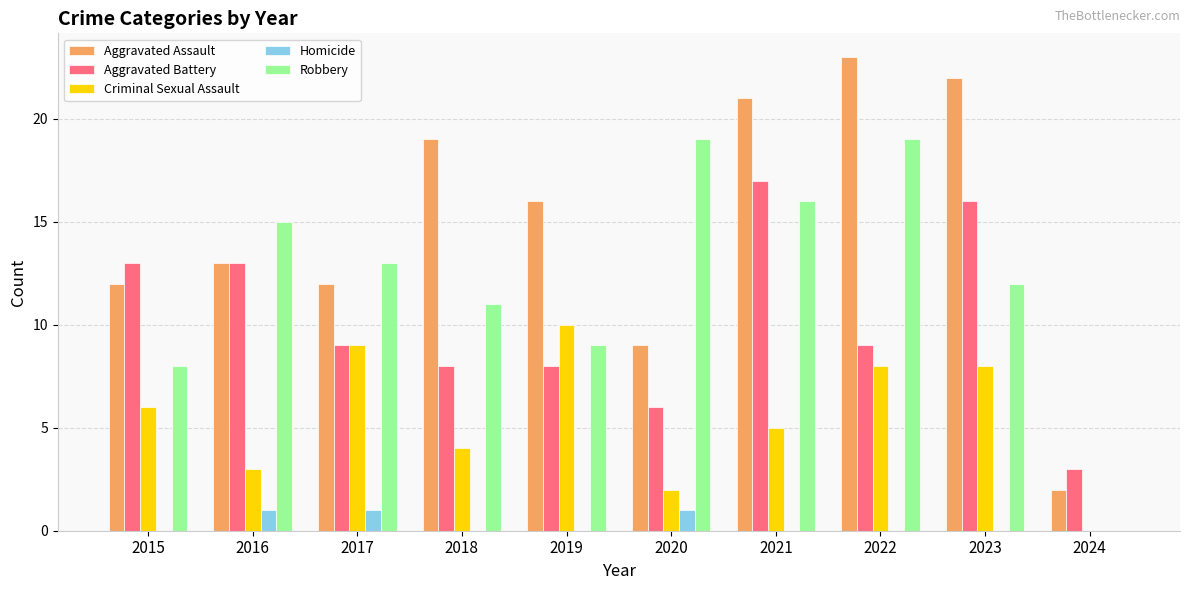

What is the approximate value of Aggravated Battery at 2024?

3